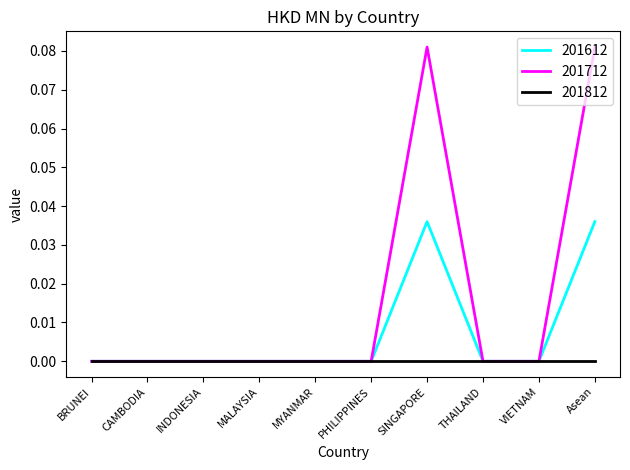

What are all the series names shown in the legend?

201612, 201712, 201812